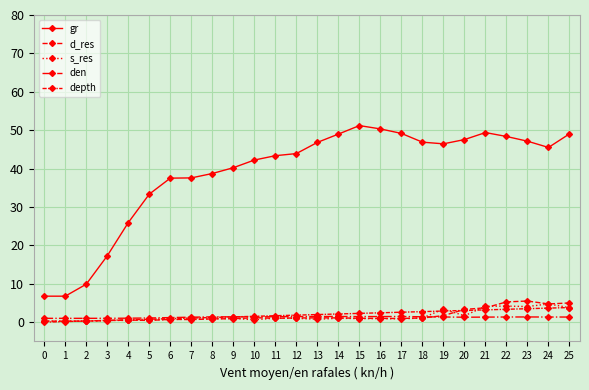

Reading left to right, what are all the values shown in this chart?

gr: 6.8	6.8	9.9	17.3	25.9	33.4	37.5	37.6	38.7	40.2	42.2	43.4	43.9	46.8	49.0	51.2	50.3	49.2	46.9	46.5	47.6	49.4	48.4	47.1	45.5	49.1
d_res: 0.3	0.3	0.3	0.4	0.6	0.5	0.8	0.7	0.9	0.9	1.2	1.0	1.1	1.1	1.1	1.0	1.0	1.0	1.1	1.7	3.3	3.8	5.3	5.5	4.8	5.0
s_res: 0.3	0.3	0.3	0.5	0.5	0.6	0.7	0.8	0.9	1.0	0.6	1.1	1.0	0.8	1.0	0.9	1.0	0.9	1.1	3.4	1.7	4.2	4.2	4.1	4.8	3.8
den: 1.0	1.0	1.0	1.0	1.1	1.1	1.2	1.3	1.4	1.4	1.4	1.4	1.5	1.5	1.5	1.5	1.5	1.5	1.4	1.4	1.3	1.3	1.4	1.4	1.4	1.4
depth: 0.0	0.2	0.3	0.5	0.6	0.8	0.9	1.1	1.2	1.4	1.5	1.7	1.9	2.0	2.2	2.3	2.5	2.6	2.8	2.9	3.1	3.2	3.4	3.5	3.7	3.8